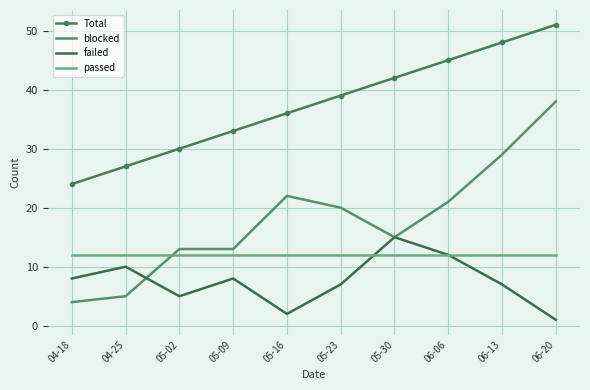

How many intersections are there between blocked and failed?

1